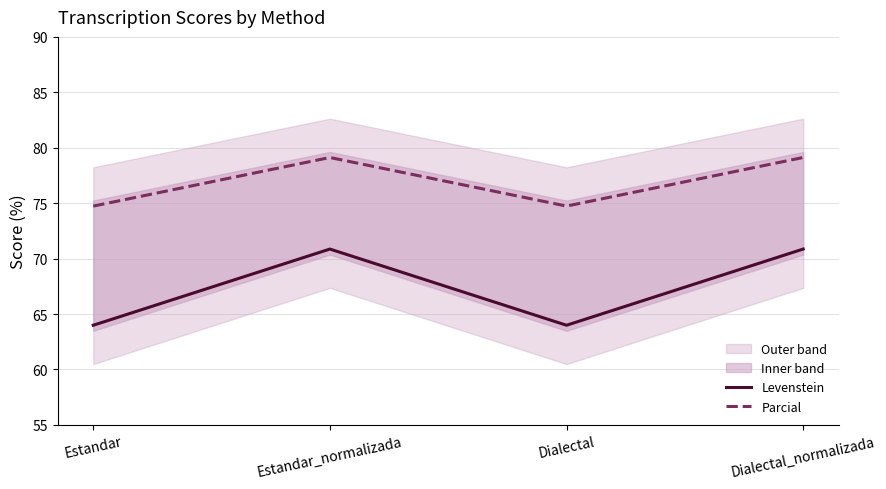

Reading left to right, list all the values displayed in this chart.

Levenstein: Estandar=64.0	Estandar_normalizada=70.9	Dialectal=64.0	Dialectal_normalizada=70.9
Parcial: Estandar=74.7	Estandar_normalizada=79.1	Dialectal=74.7	Dialectal_normalizada=79.1